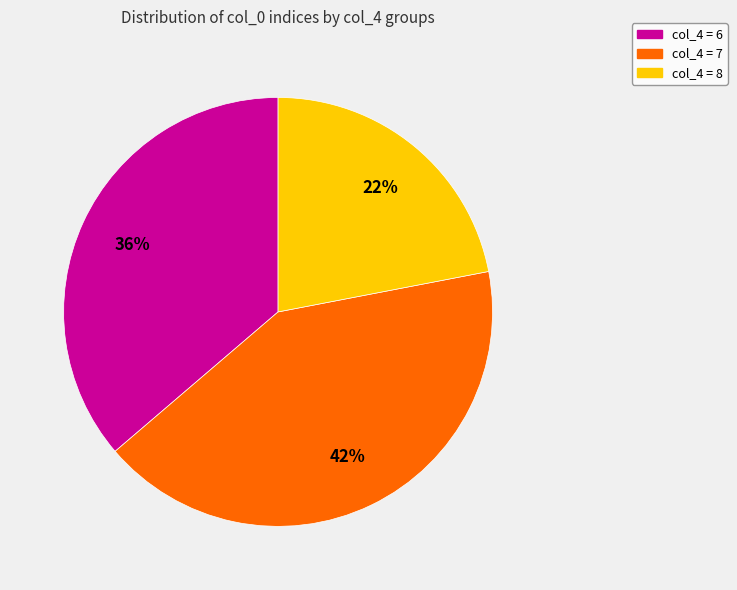

To the nearest percent, what is the average slice percentage?

33%